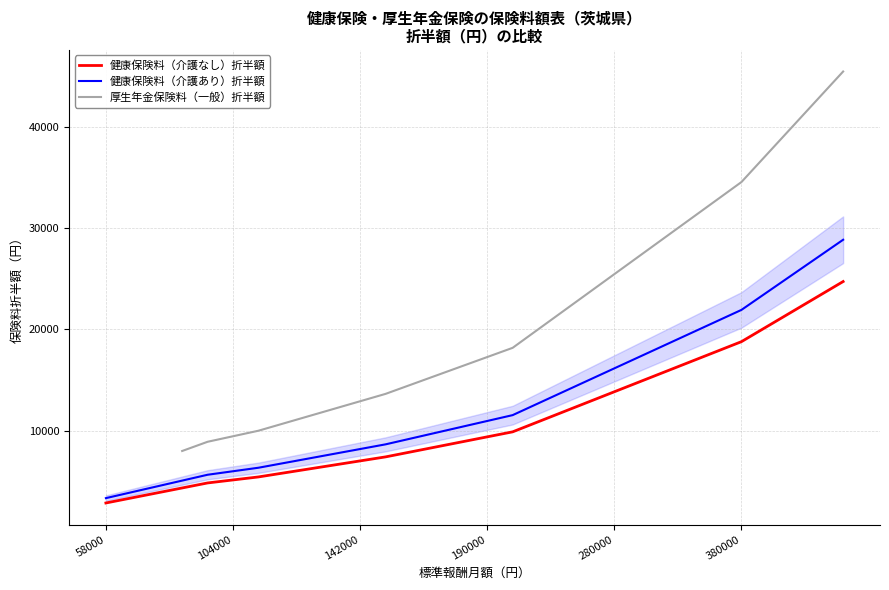

Does the chart display data point markers on the line(s)?

No